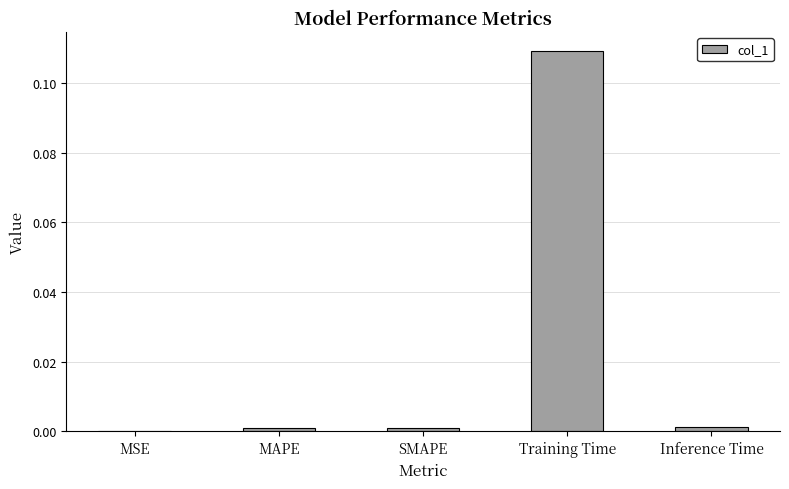

The chart shows a value of 0.0 at SMAPE. True or false?

True